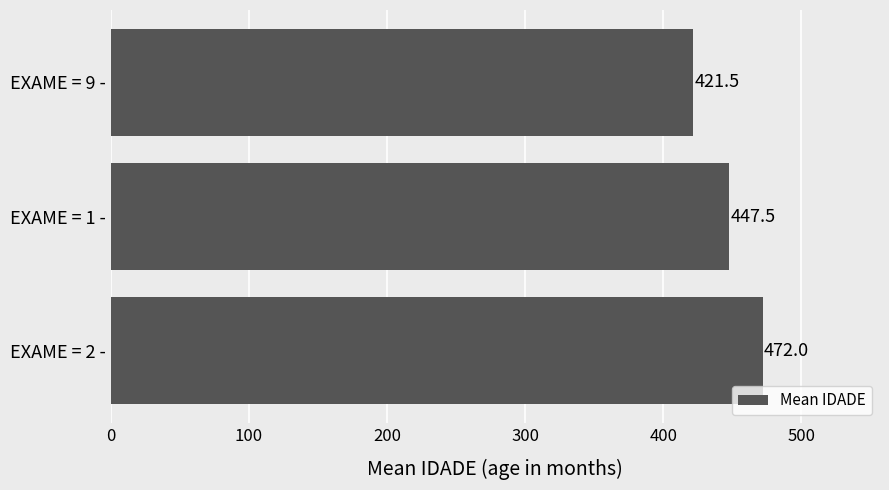

Is it true that the value at EXAME = 2 - is 241.4?

False